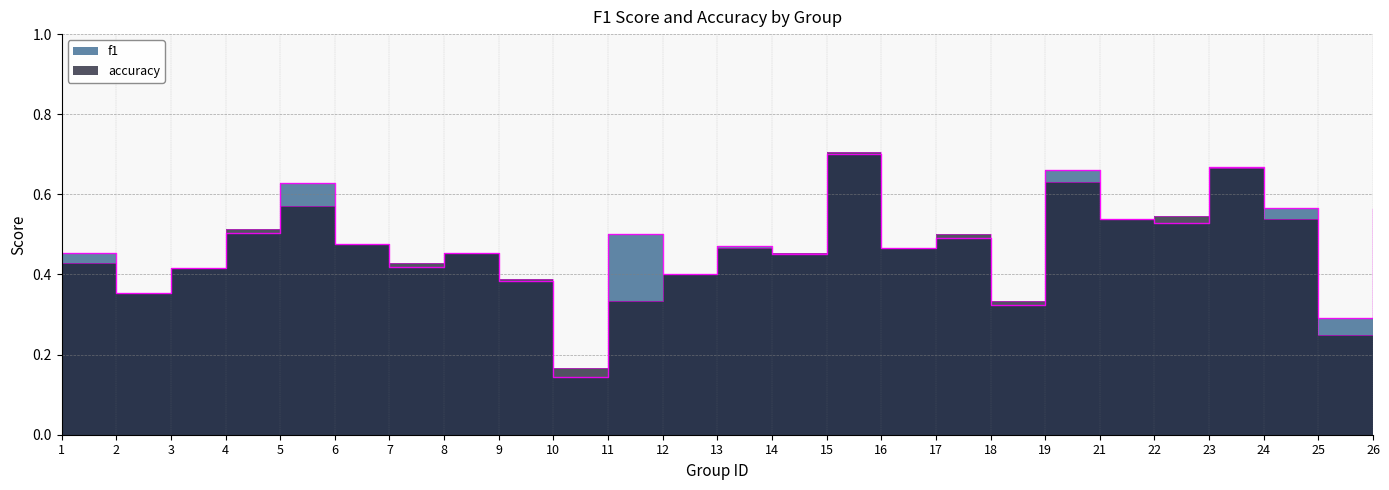

What is the total value across all series at 25?

0.5